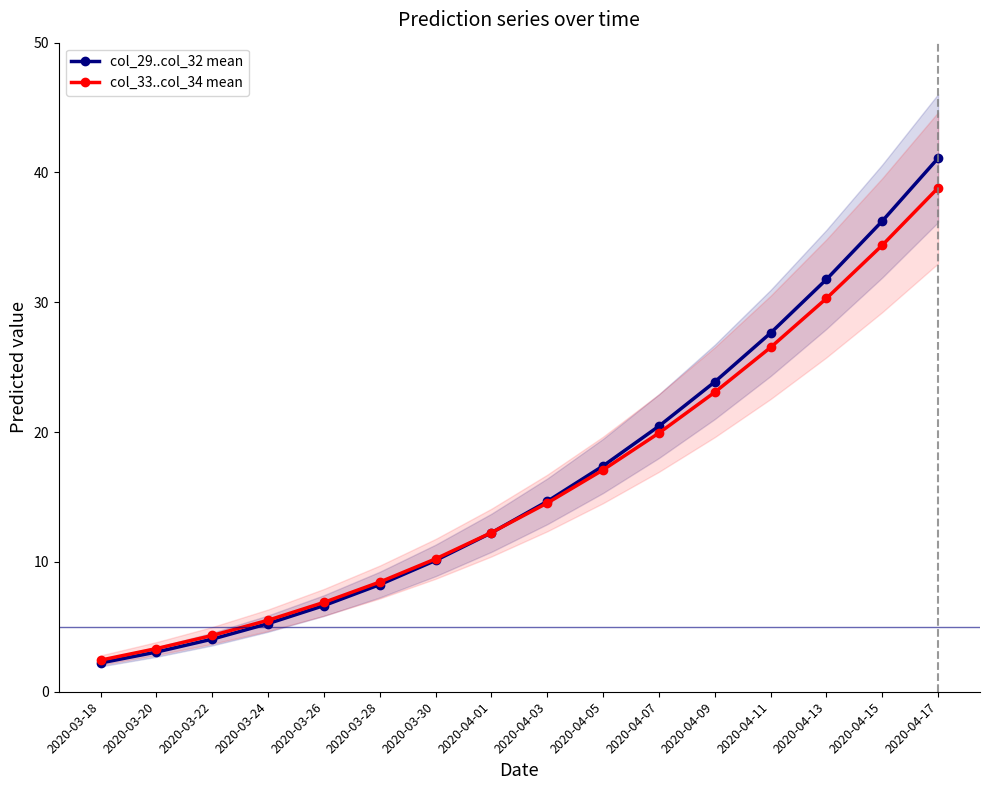

What is the minimum value shown in the chart?

2.2